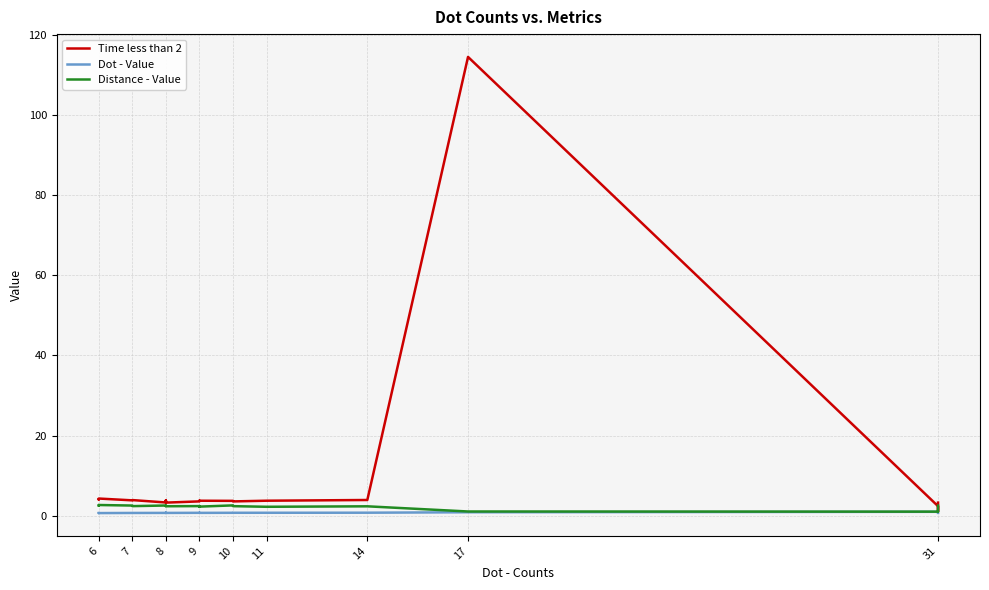

How many data points in Distance - Value are above 2?

21